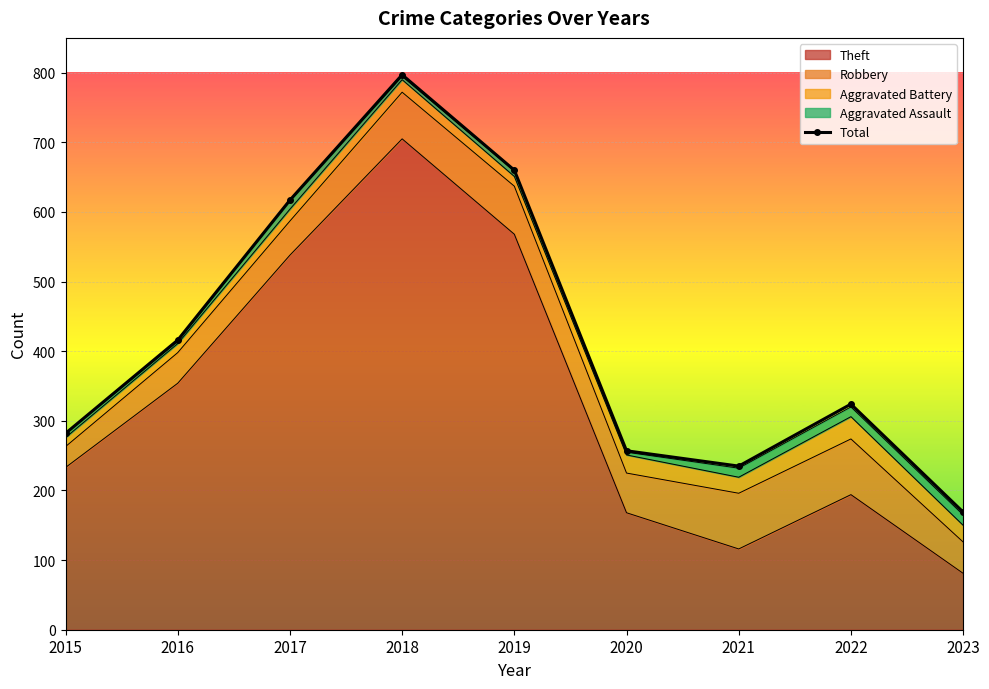

Where is the data nearest to the value 483?

2016